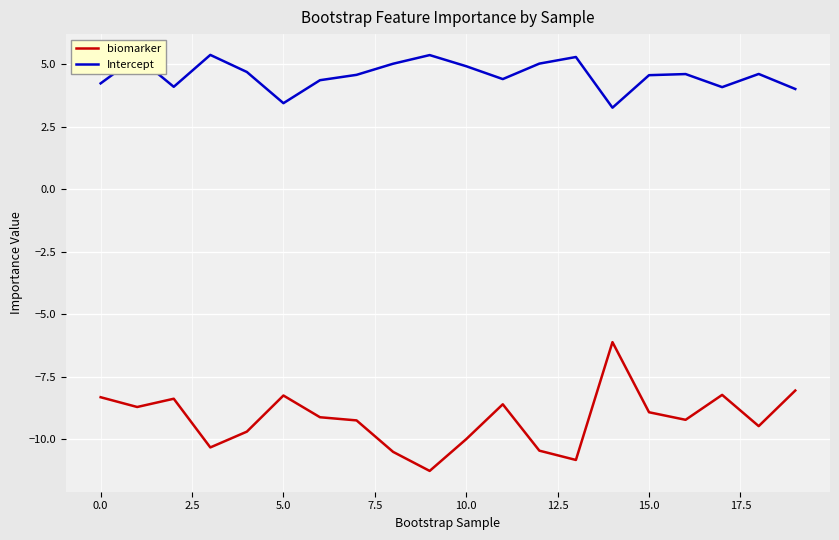

Count the number of data series in this chart.

2